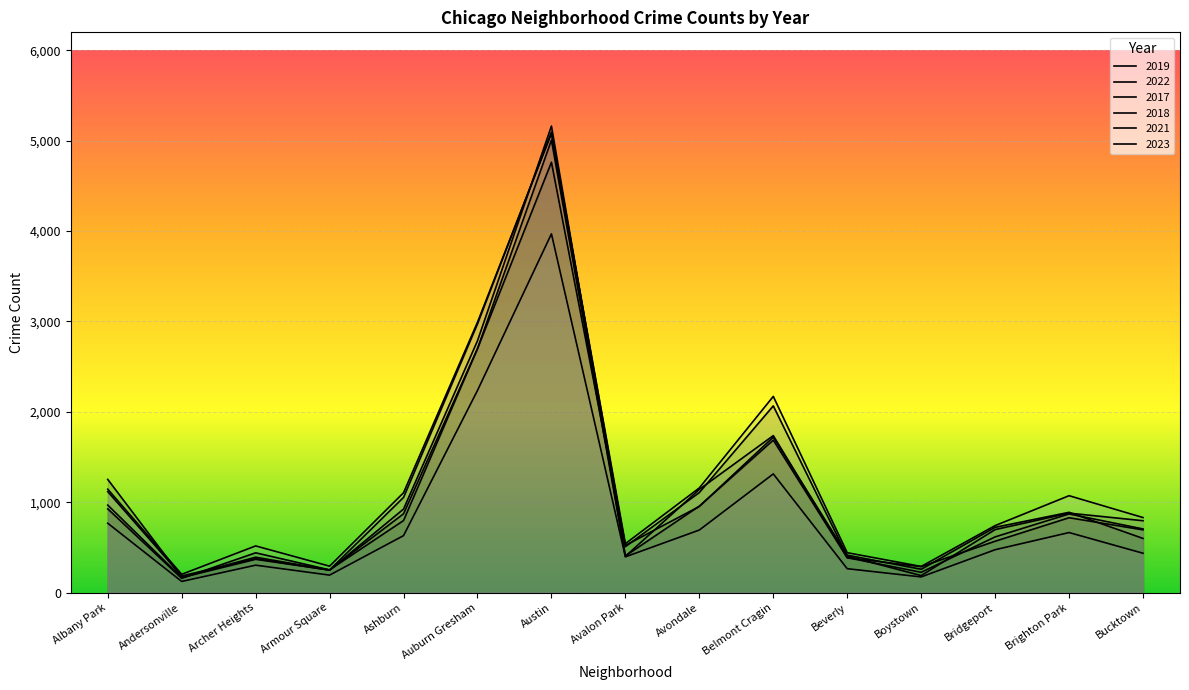

Reading right to left, what are all the values shown in this chart?

2019: Bucktown=694	Brighton Park=828	Bridgeport=568	Boystown=287	Beverly=385	Belmont Cragin=1687	Avondale=957	Avalon Park=405	Austin=5008	Auburn Gresham=2700	Ashburn=872	Armour Square=249	Archer Heights=368	Andersonville=166	Albany Park=968
2022: Bucktown=599	Brighton Park=888	Bridgeport=722	Boystown=258	Beverly=414	Belmont Cragin=1720	Avondale=953	Avalon Park=522	Austin=4762	Auburn Gresham=2699	Ashburn=797	Armour Square=251	Archer Heights=440	Andersonville=157	Albany Park=926
2017: Bucktown=795	Brighton Park=879	Bridgeport=697	Boystown=188	Beverly=403	Belmont Cragin=2066	Avondale=1107	Avalon Park=508	Austin=5096	Auburn Gresham=2973	Ashburn=1053	Armour Square=250	Archer Heights=391	Andersonville=171	Albany Park=1252
2018: Bucktown=704	Brighton Park=870	Bridgeport=616	Boystown=224	Beverly=386	Belmont Cragin=1737	Avondale=1142	Avalon Park=401	Austin=5163	Auburn Gresham=2787	Ashburn=924	Armour Square=248	Archer Heights=374	Andersonville=184	Albany Park=1117
2021: Bucktown=435	Brighton Park=664	Bridgeport=474	Boystown=173	Beverly=264	Belmont Cragin=1313	Avondale=692	Avalon Park=395	Austin=3970	Auburn Gresham=2237	Ashburn=630	Armour Square=193	Archer Heights=303	Andersonville=123	Albany Park=767
2023: Bucktown=830	Brighton Park=1072	Bridgeport=741	Boystown=289	Beverly=441	Belmont Cragin=2171	Avondale=1158	Avalon Park=541	Austin=5080	Auburn Gresham=2992	Ashburn=1105	Armour Square=292	Archer Heights=516	Andersonville=202	Albany Park=1144